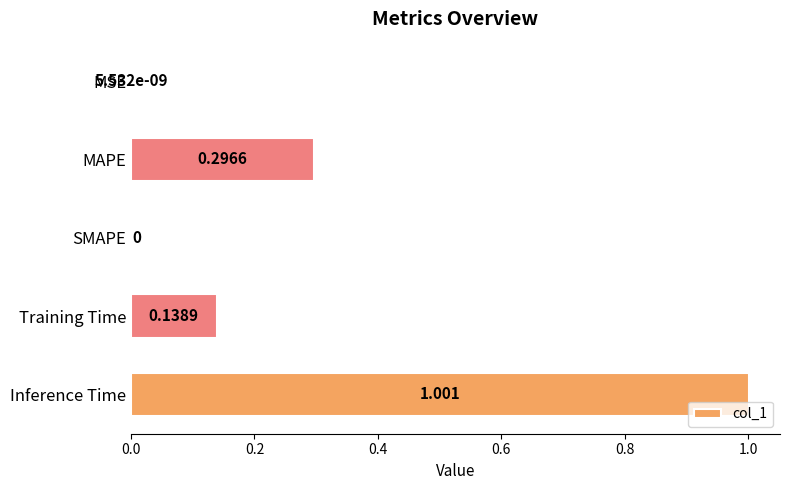

At which category does the chart reach its peak across all series?

Inference Time